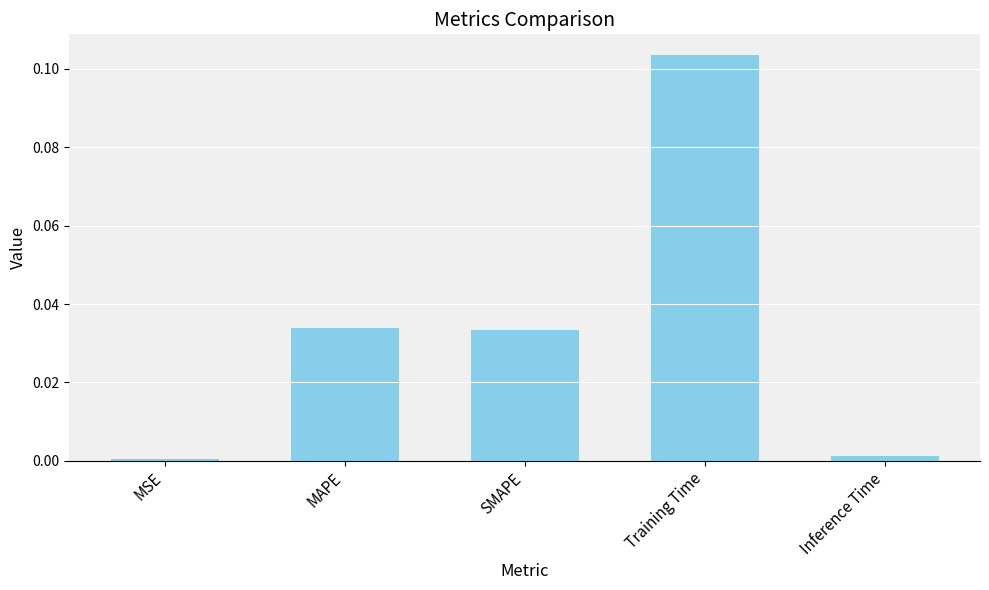

The chart shows a value of 0.1 at SMAPE. True or false?

False